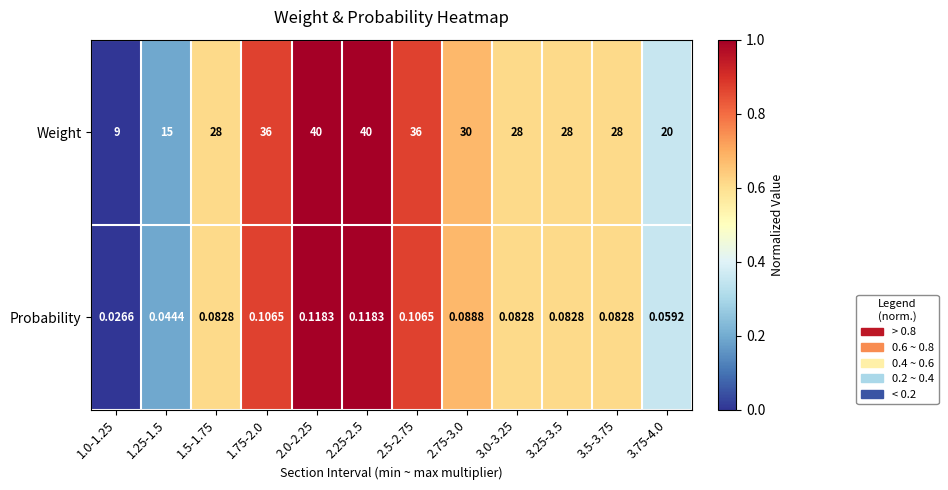

Rank the series by their average value, from highest to lowest.

Weight, Probability